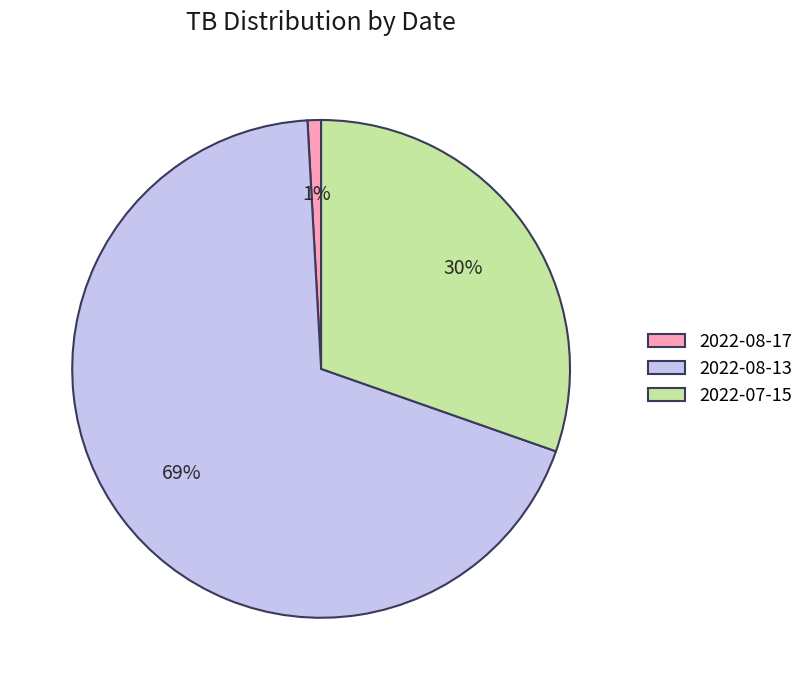

Which slice is the smallest?

2022-08-17